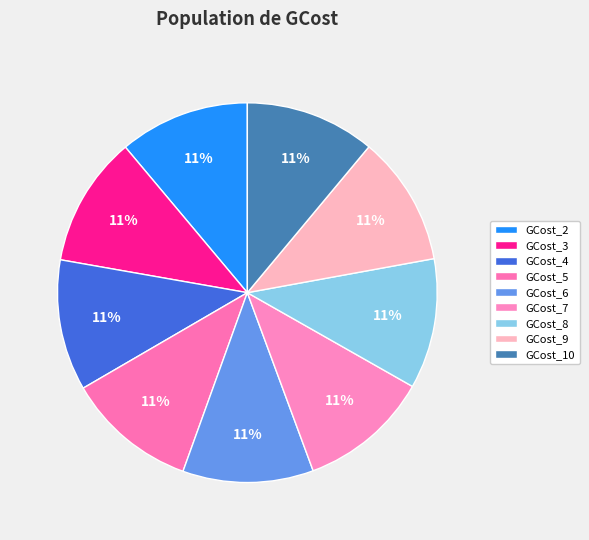

How many segments does this pie chart have?

9